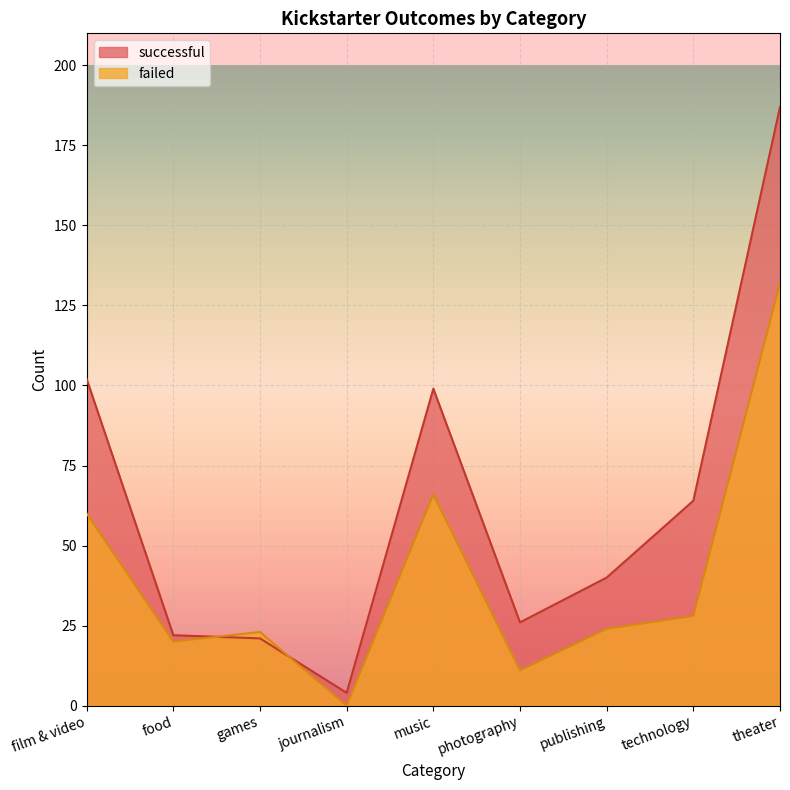

In successful, how many points are higher than both neighbors (excluding endpoints)?

1